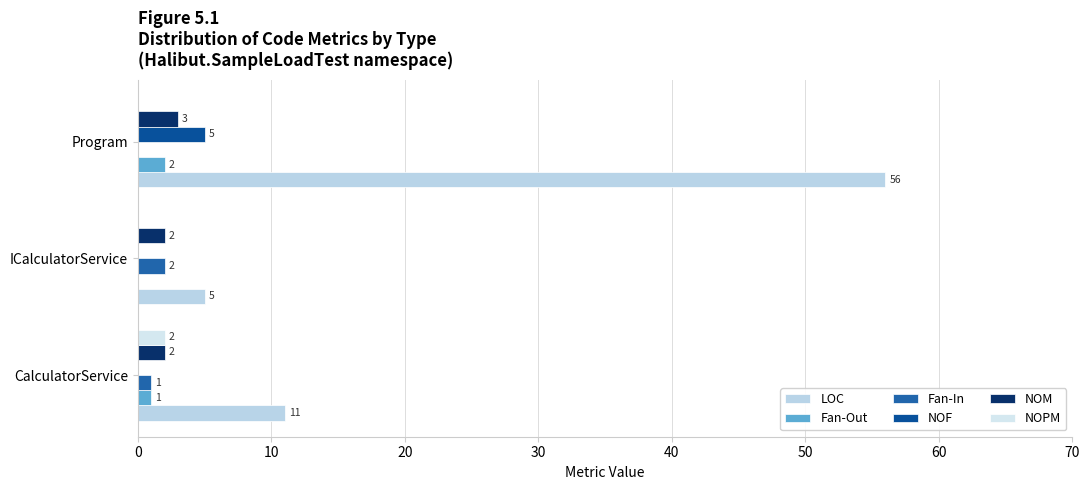

How many NOPM values are between 0 and 2?

3